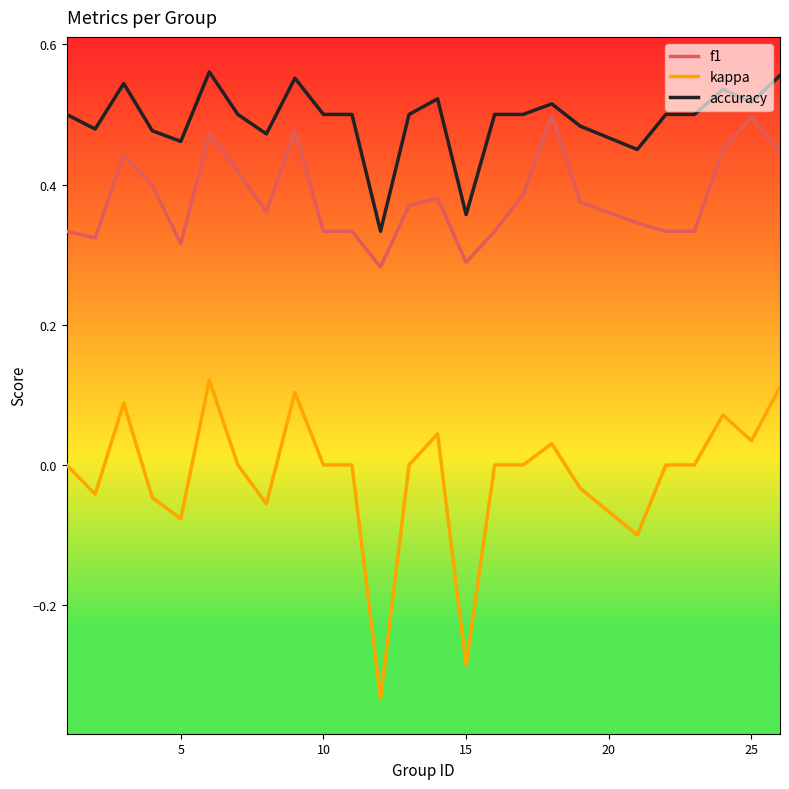

True or false: kappa and f1 intersect in this chart.

False